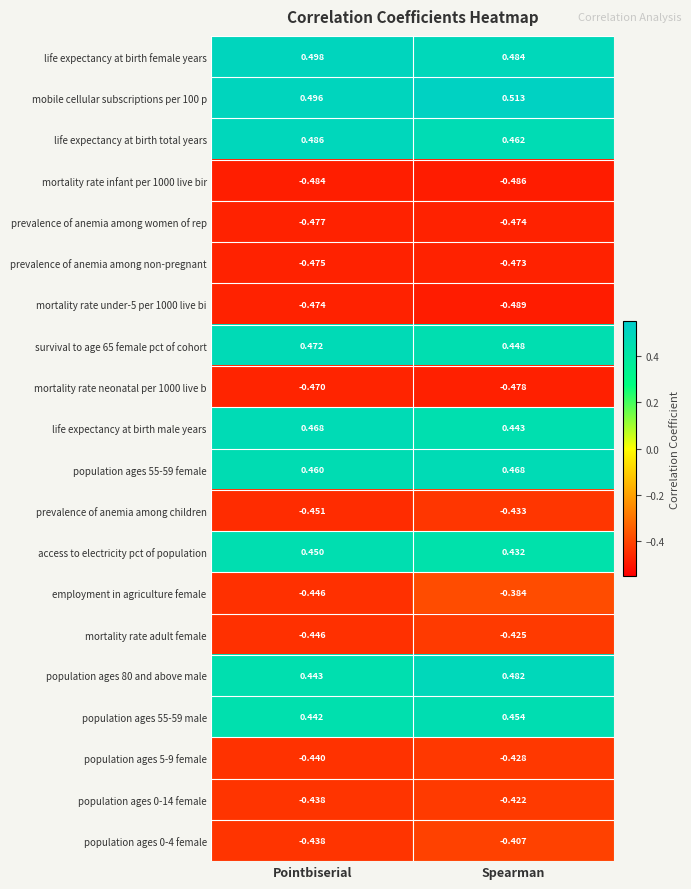

List the labels in order of mortality rate infant per 1000 live bir value, smallest first.

Spearman, Pointbiserial